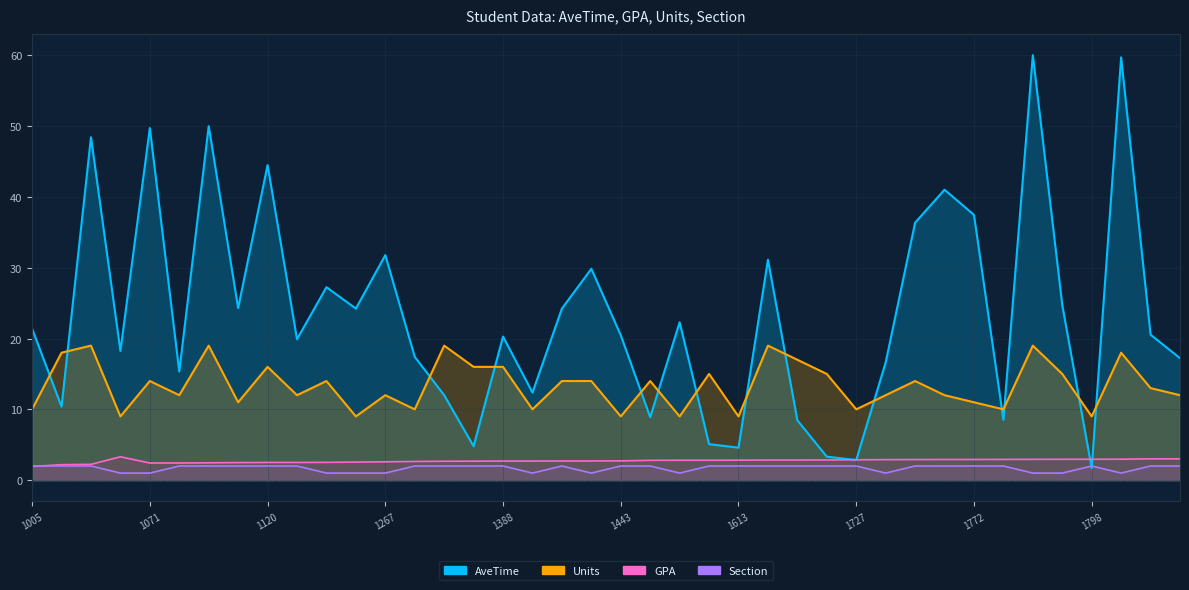

What is the difference between the maximum and minimum values in the Section series?

1.0